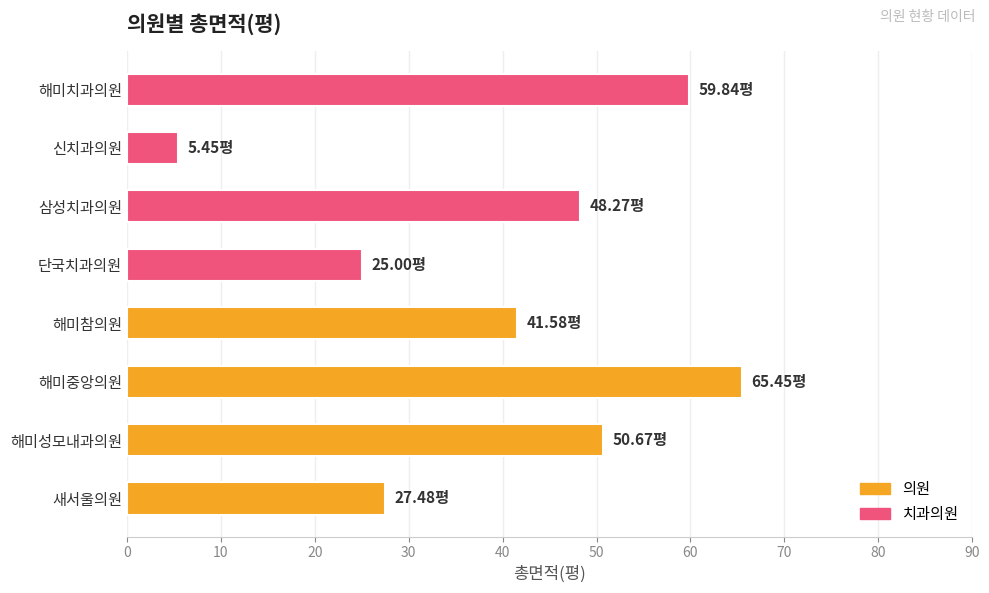

Rank the categories by value from lowest to highest.

신치과의원, 단국치과의원, 새서울의원, 해미참의원, 삼성치과의원, 해미성모내과의원, 해미치과의원, 해미중앙의원